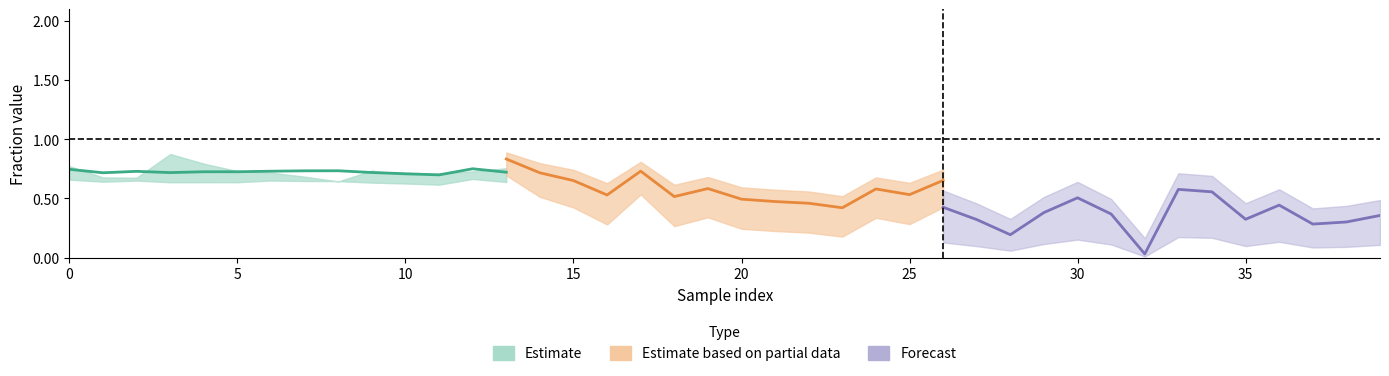

What is the sum of the gl values at 2 and 11?

1.4